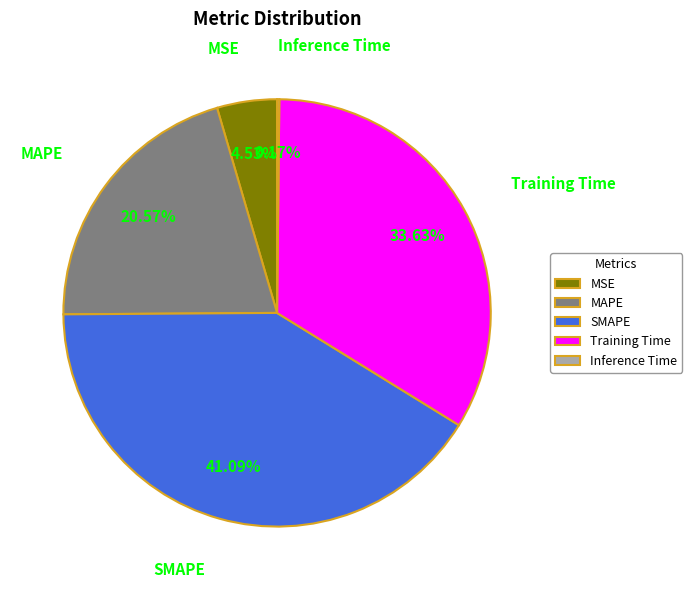

What is the total percentage of SMAPE and MSE?

45.6%